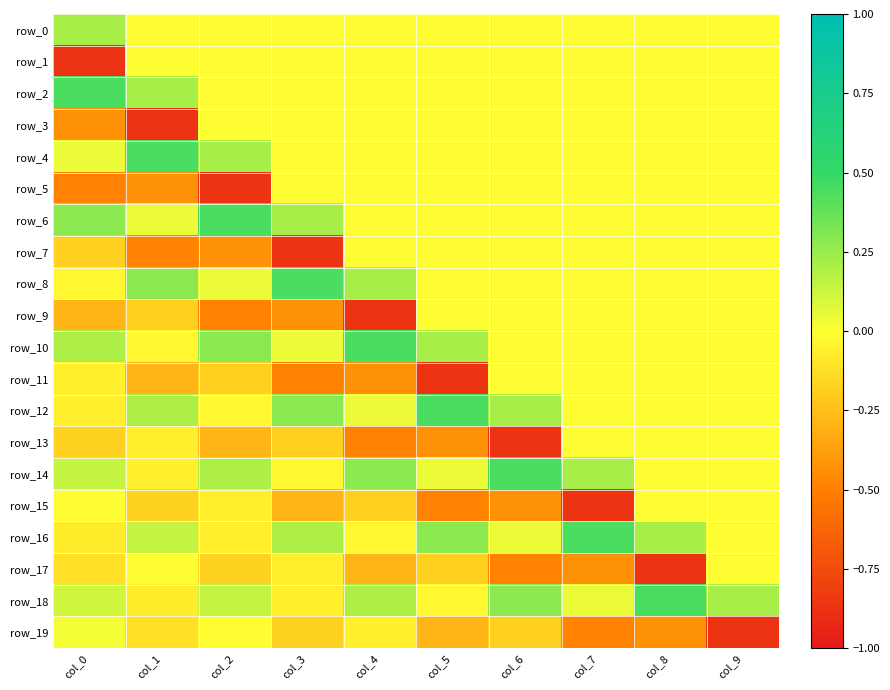

Reading left to right, what are all the values shown in this chart?

row_0: col_0=0.2	col_1=0.0	col_2=0.0	col_3=0.0	col_4=0.0	col_5=0.0	col_6=0.0	col_7=0.0	col_8=0.0	col_9=0.0
row_1: col_0=-0.9	col_1=0.0	col_2=0.0	col_3=0.0	col_4=0.0	col_5=0.0	col_6=0.0	col_7=0.0	col_8=0.0	col_9=0.0
row_2: col_0=0.4	col_1=0.2	col_2=0.0	col_3=0.0	col_4=0.0	col_5=0.0	col_6=0.0	col_7=0.0	col_8=0.0	col_9=0.0
row_3: col_0=-0.4	col_1=-0.9	col_2=0.0	col_3=0.0	col_4=0.0	col_5=0.0	col_6=0.0	col_7=0.0	col_8=0.0	col_9=0.0
row_4: col_0=0.0	col_1=0.4	col_2=0.2	col_3=0.0	col_4=0.0	col_5=0.0	col_6=0.0	col_7=0.0	col_8=0.0	col_9=0.0
row_5: col_0=-0.5	col_1=-0.4	col_2=-0.9	col_3=0.0	col_4=0.0	col_5=0.0	col_6=0.0	col_7=0.0	col_8=0.0	col_9=0.0
row_6: col_0=0.3	col_1=0.0	col_2=0.4	col_3=0.2	col_4=0.0	col_5=0.0	col_6=0.0	col_7=0.0	col_8=0.0	col_9=0.0
row_7: col_0=-0.2	col_1=-0.5	col_2=-0.4	col_3=-0.9	col_4=0.0	col_5=0.0	col_6=0.0	col_7=0.0	col_8=0.0	col_9=0.0
row_8: col_0=-0.0	col_1=0.3	col_2=0.0	col_3=0.4	col_4=0.2	col_5=0.0	col_6=0.0	col_7=0.0	col_8=0.0	col_9=0.0
row_9: col_0=-0.3	col_1=-0.2	col_2=-0.5	col_3=-0.4	col_4=-0.9	col_5=0.0	col_6=0.0	col_7=0.0	col_8=0.0	col_9=0.0
row_10: col_0=0.2	col_1=-0.0	col_2=0.3	col_3=0.0	col_4=0.4	col_5=0.2	col_6=0.0	col_7=0.0	col_8=0.0	col_9=0.0
row_11: col_0=-0.1	col_1=-0.3	col_2=-0.2	col_3=-0.5	col_4=-0.4	col_5=-0.9	col_6=0.0	col_7=0.0	col_8=0.0	col_9=0.0
row_12: col_0=-0.1	col_1=0.2	col_2=-0.0	col_3=0.3	col_4=0.0	col_5=0.4	col_6=0.2	col_7=0.0	col_8=0.0	col_9=0.0
row_13: col_0=-0.2	col_1=-0.1	col_2=-0.3	col_3=-0.2	col_4=-0.5	col_5=-0.4	col_6=-0.9	col_7=0.0	col_8=0.0	col_9=0.0
row_14: col_0=0.1	col_1=-0.1	col_2=0.2	col_3=-0.0	col_4=0.3	col_5=0.0	col_6=0.4	col_7=0.2	col_8=0.0	col_9=0.0
row_15: col_0=-0.0	col_1=-0.2	col_2=-0.1	col_3=-0.3	col_4=-0.2	col_5=-0.5	col_6=-0.4	col_7=-0.9	col_8=0.0	col_9=0.0
row_16: col_0=-0.1	col_1=0.1	col_2=-0.1	col_3=0.2	col_4=-0.0	col_5=0.3	col_6=0.0	col_7=0.4	col_8=0.2	col_9=0.0
row_17: col_0=-0.1	col_1=-0.0	col_2=-0.2	col_3=-0.1	col_4=-0.3	col_5=-0.2	col_6=-0.5	col_7=-0.4	col_8=-0.9	col_9=0.0
row_18: col_0=0.1	col_1=-0.1	col_2=0.1	col_3=-0.1	col_4=0.2	col_5=-0.0	col_6=0.3	col_7=0.0	col_8=0.4	col_9=0.2
row_19: col_0=0.0	col_1=-0.1	col_2=-0.0	col_3=-0.2	col_4=-0.1	col_5=-0.3	col_6=-0.2	col_7=-0.5	col_8=-0.4	col_9=-0.9